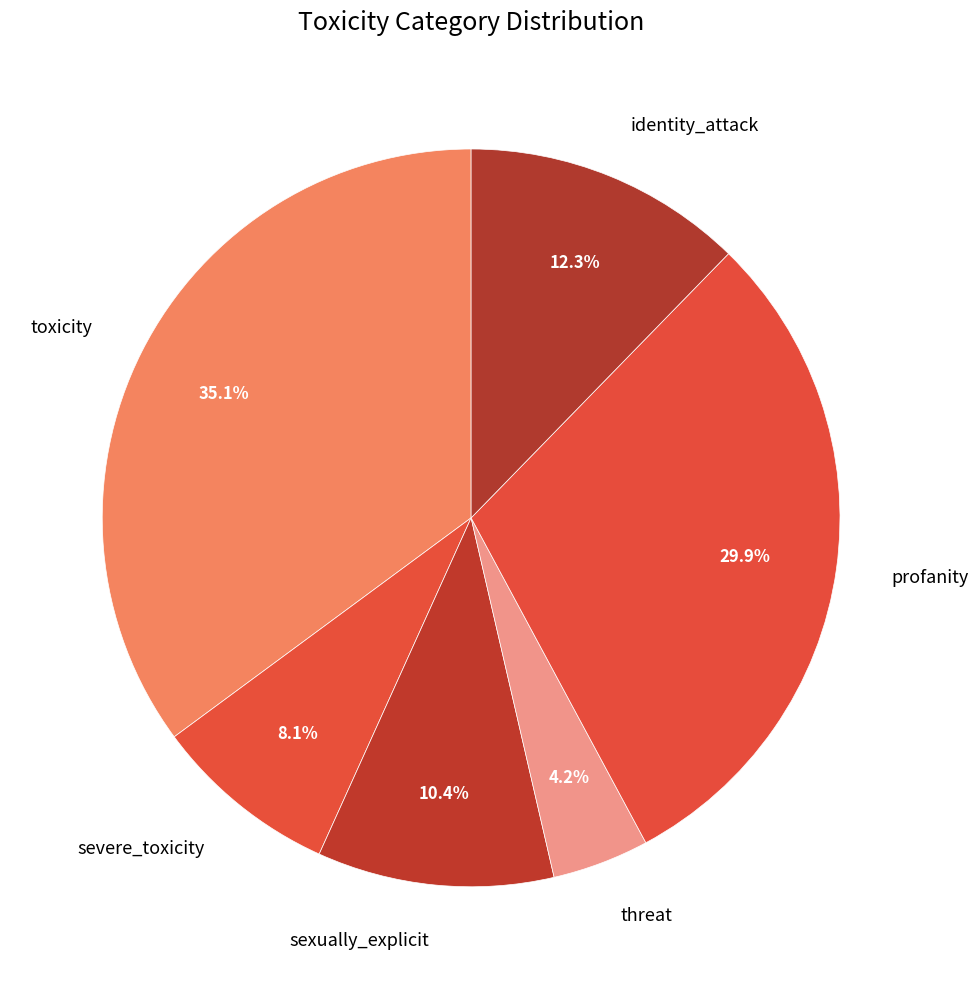

Is it true that profanity is 30% of the pie?

True